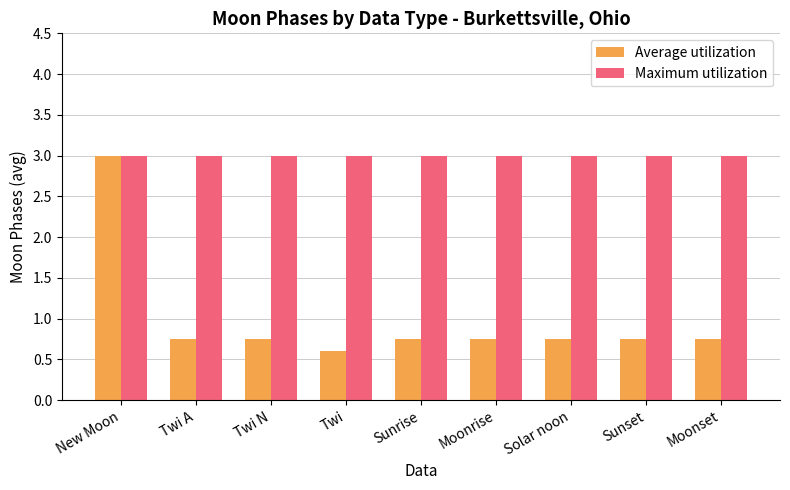

Read the Maximum utilization value at Sunrise.

3.0